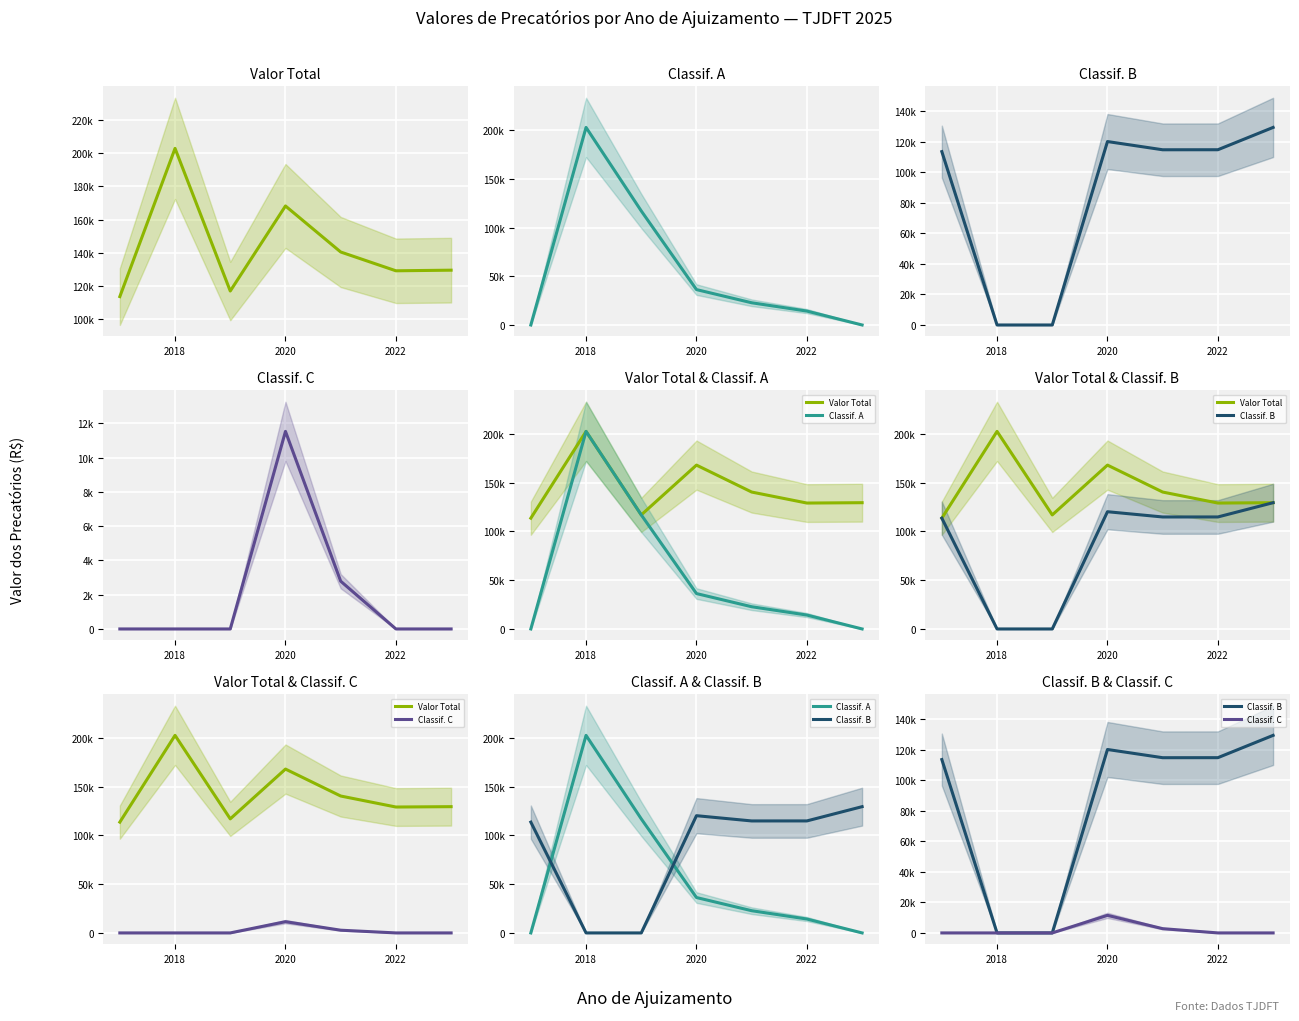

What is the value of the Classif. B point at the 1st from the left?

113680.4